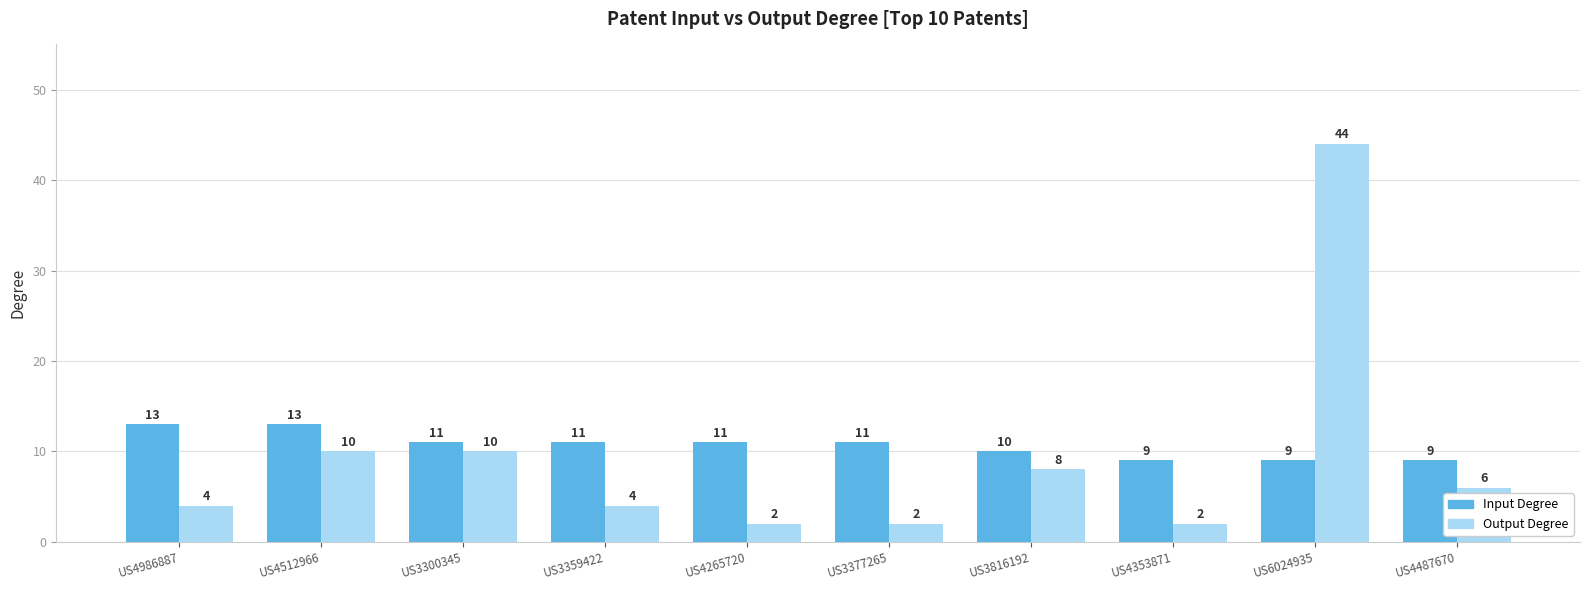

What is the approximate value of Input Degree at US4353871?

9